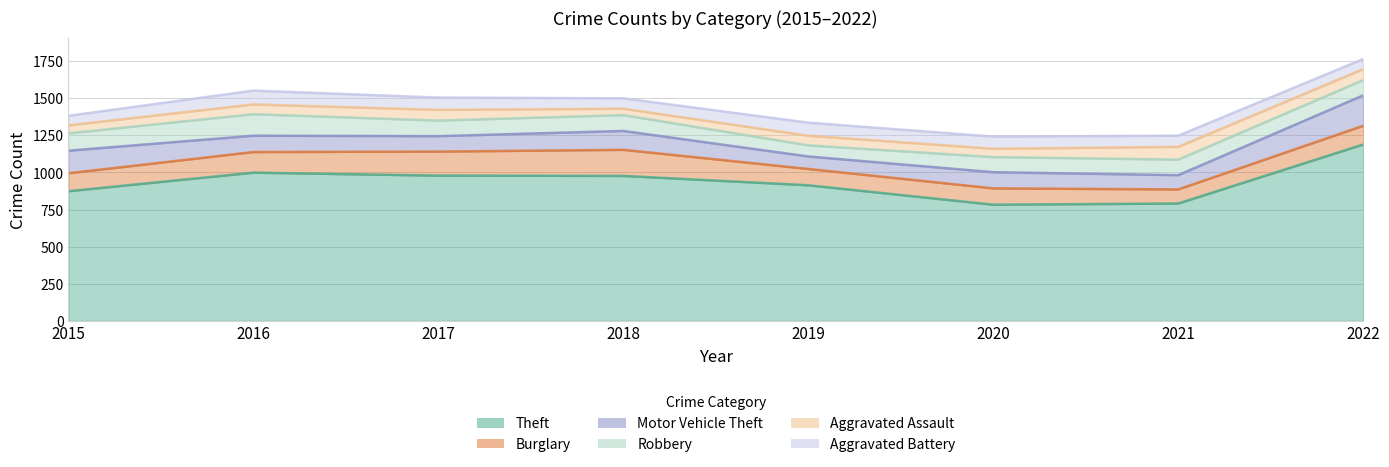

Is the value of Theft at 2020 greater than the value of Aggravated Battery at 2016?

Yes